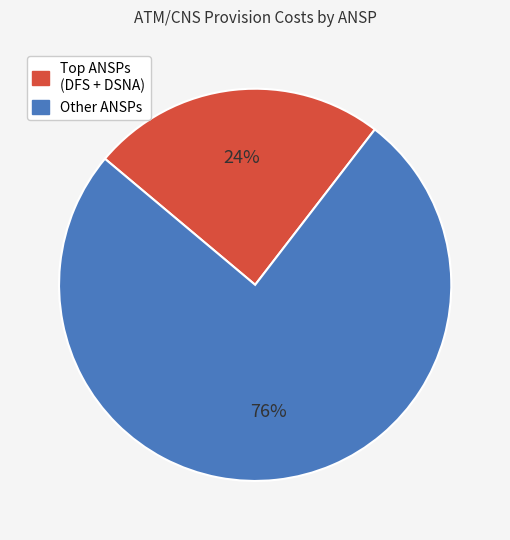

To the nearest percent, what is the average slice percentage?

50%